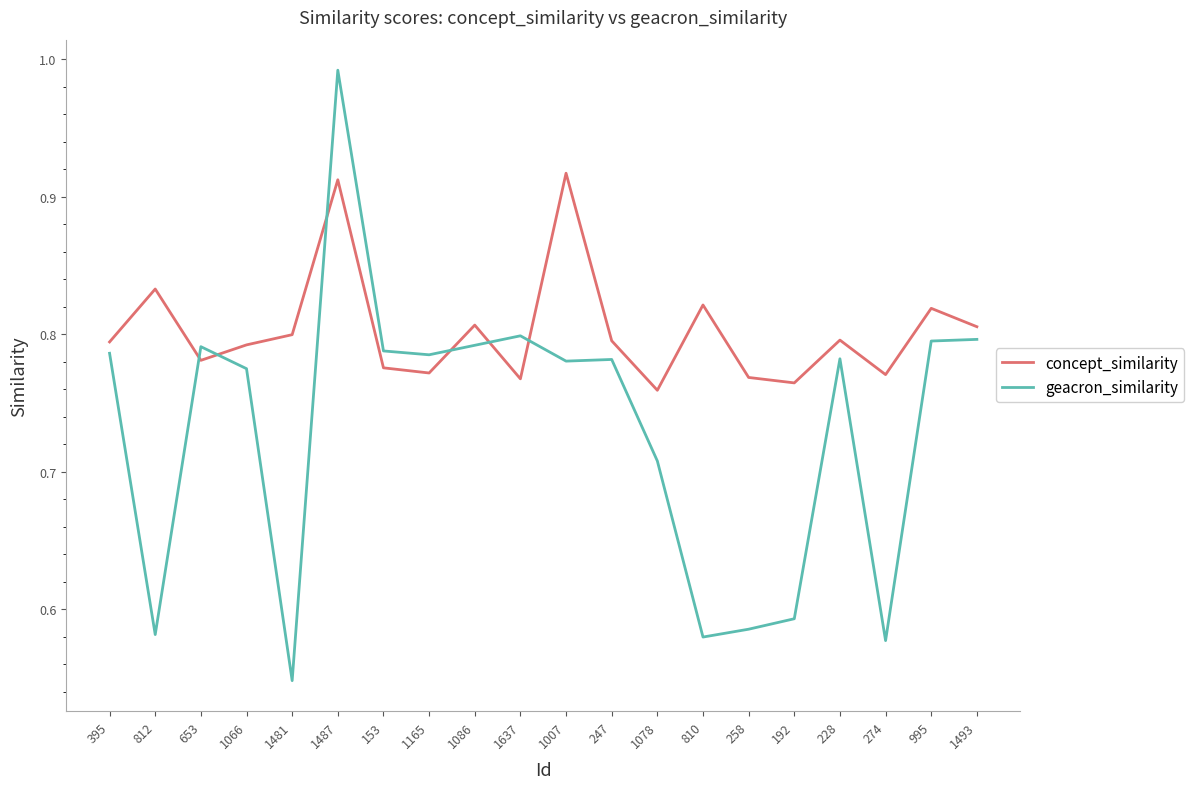

The value of concept_similarity at 1481 is 0.8. True or false?

True